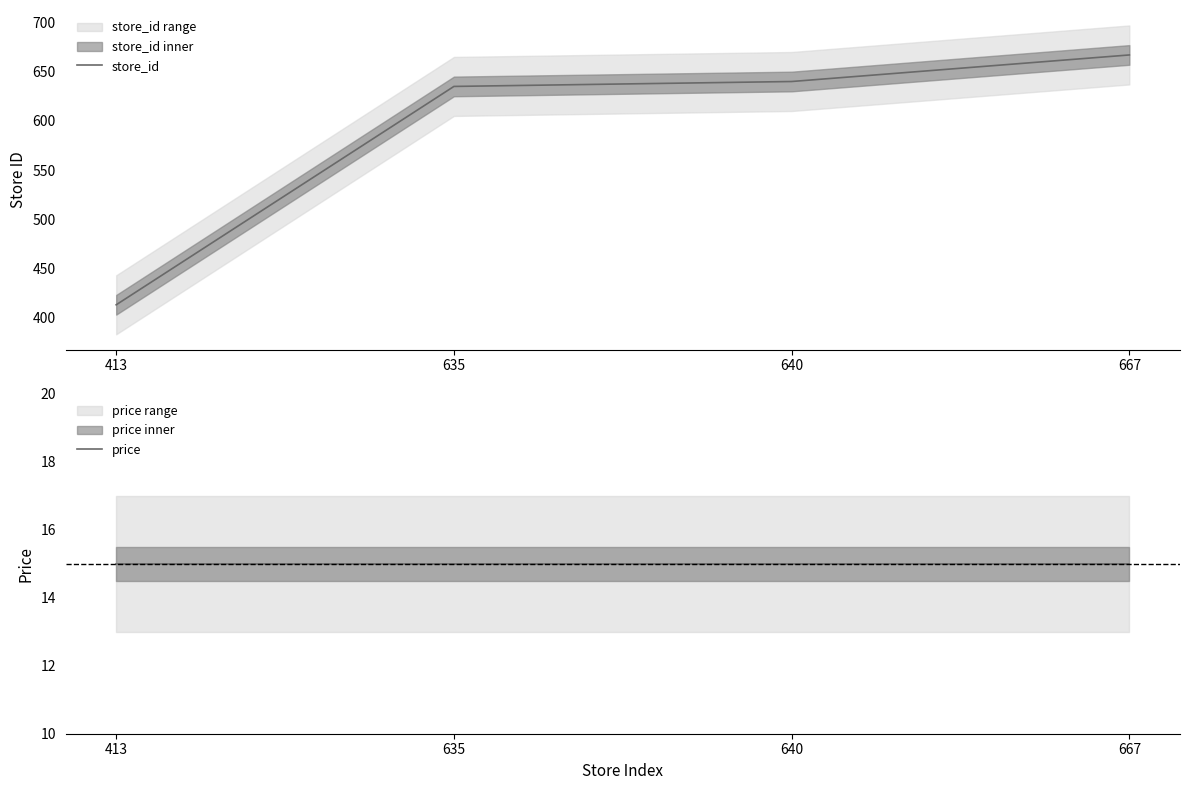

What is the value of the store_id point at the 3rd from the left?

640